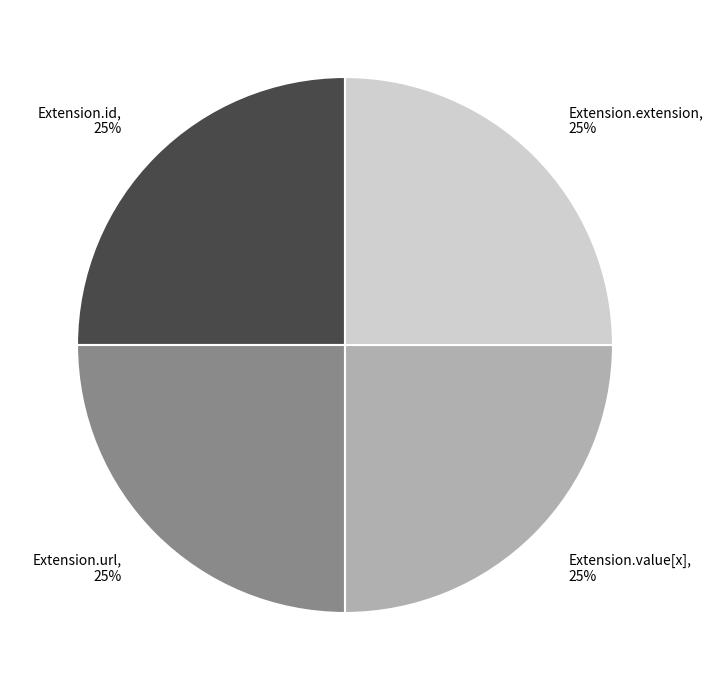

To the nearest percent, what is the combined percentage of Extension.url and Extension.id?

50%